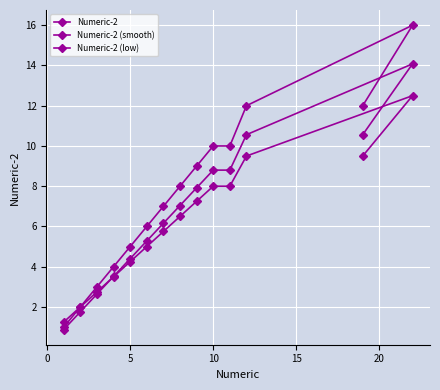

True or false: Numeric-2 (low) has a value of 11.5 at 10.

False